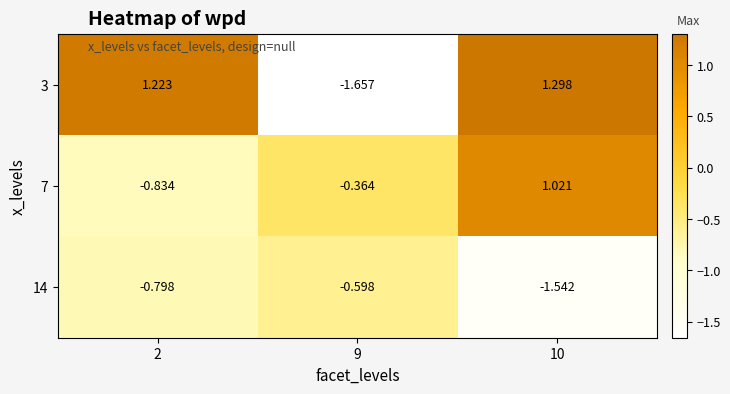

How many series are shown in this chart?

3